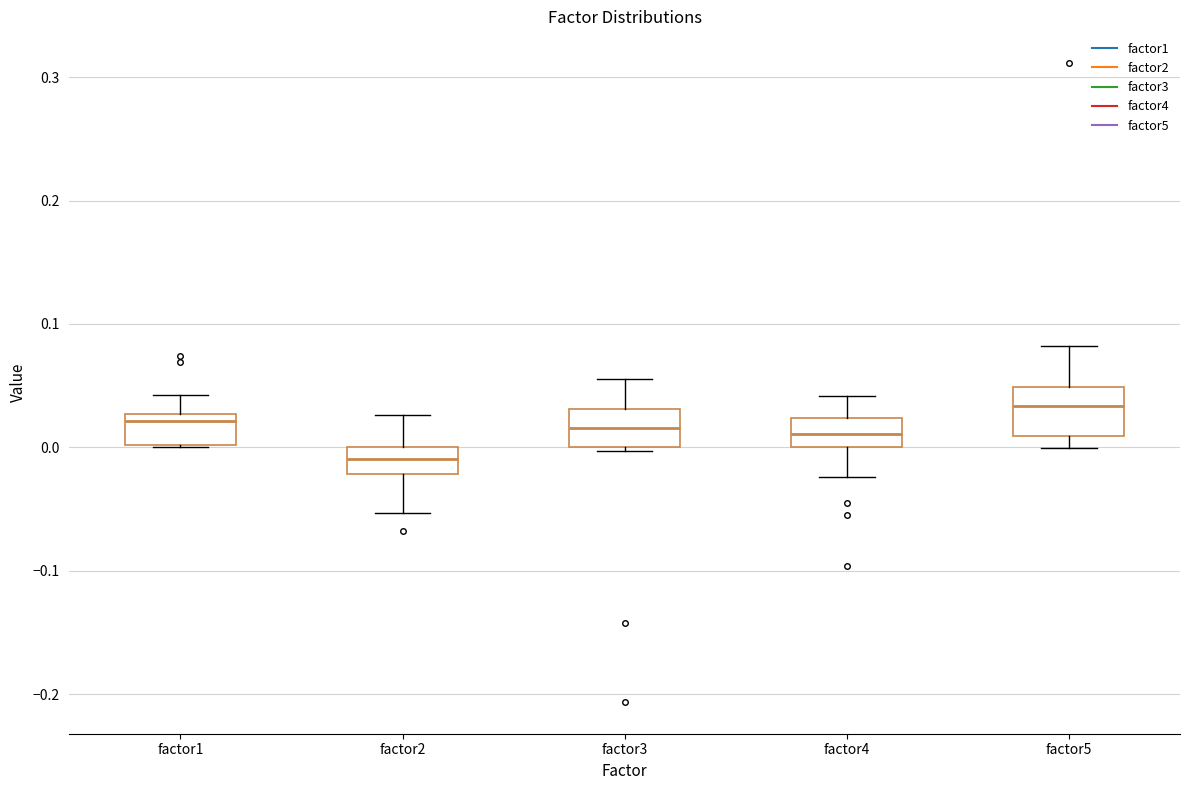

Reading left to right, read every box against the y-axis: the position of its median line, the range the box covers, and the ends of its whiskers. The values are not printed on the chart, so give them approximately, as read against the axis.

factor1: median 0.02, box 0.00 to 0.03, whiskers 0.00 to 0.04
factor2: median -0.01, box -0.02 to 0.00, whiskers -0.05 to 0.03
factor3: median 0.02, box 0.00 to 0.03, whiskers 0.00 to 0.06
factor4: median 0.01, box 0.00 to 0.02, whiskers -0.02 to 0.04
factor5: median 0.03, box 0.01 to 0.05, whiskers 0.00 to 0.08